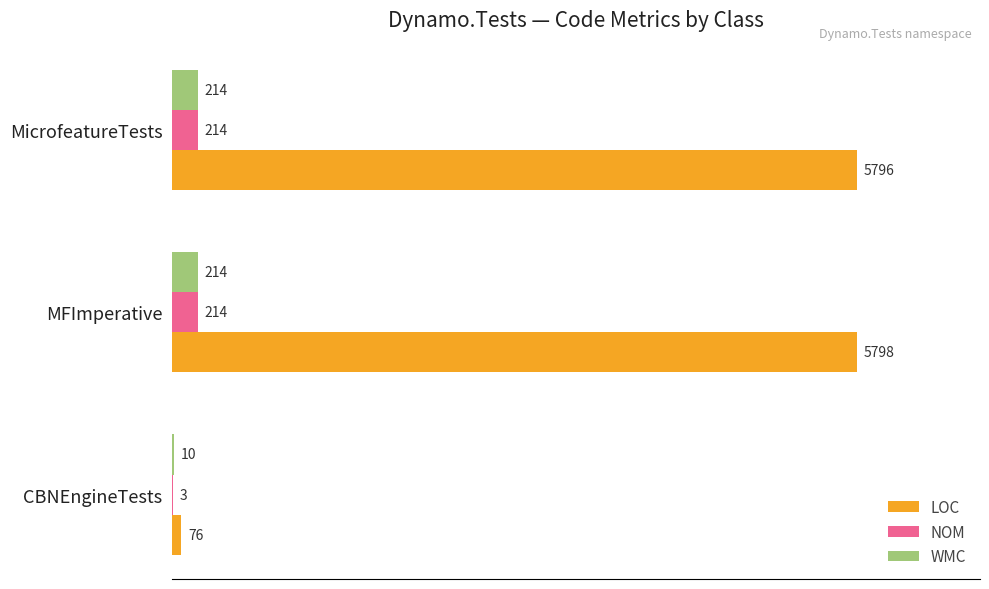

What is the sum of all WMC values?

438